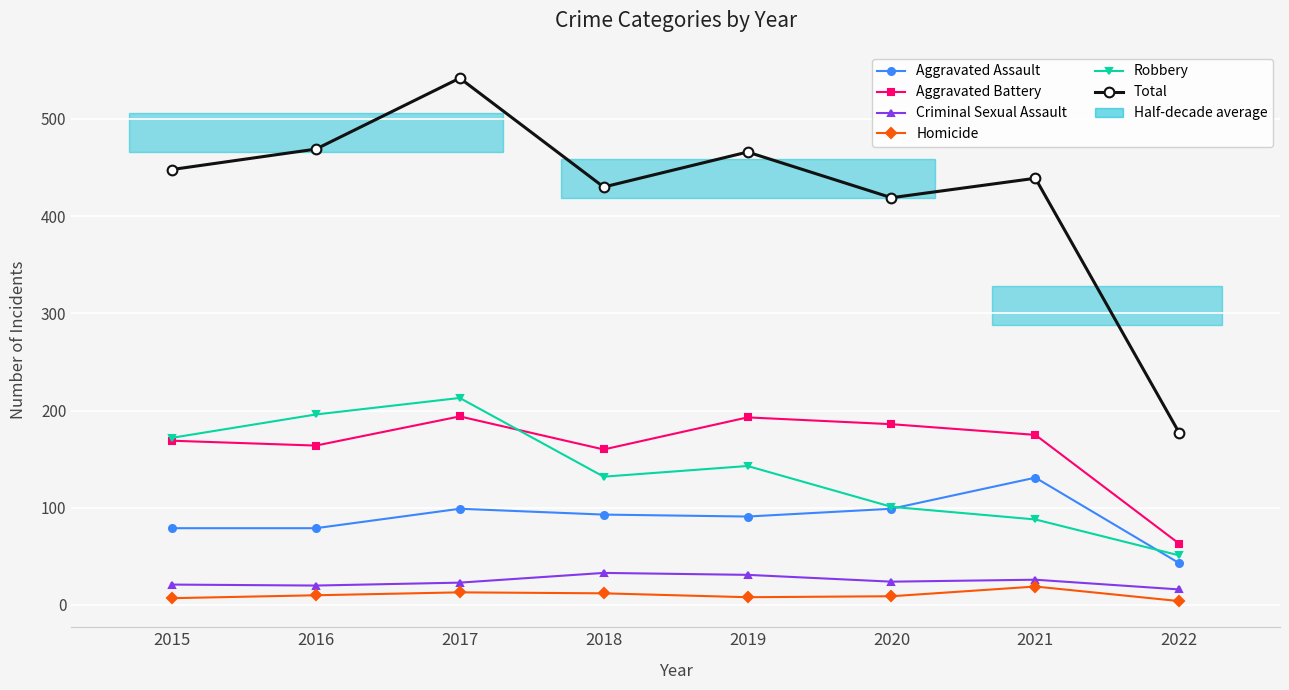

Is the value of Aggravated Assault at 2022 greater than the value of Robbery at 2016?

No